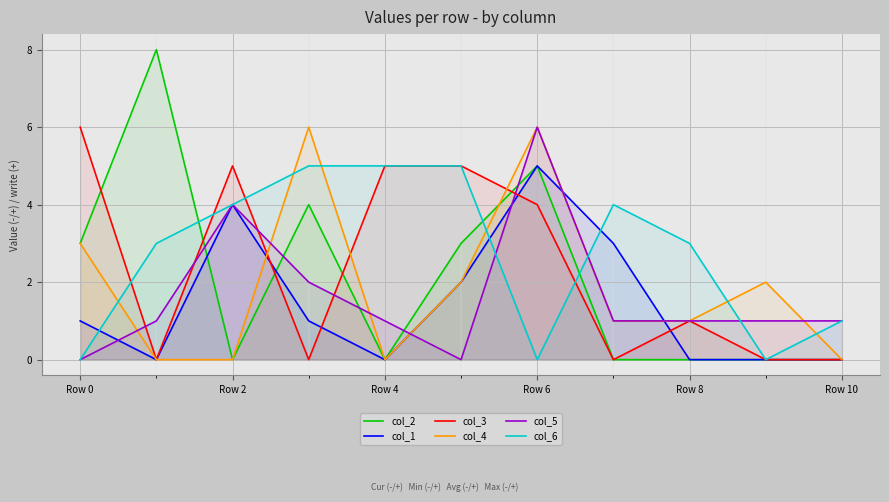

True or false: col_3 has a value of 10 at Row 0.

False